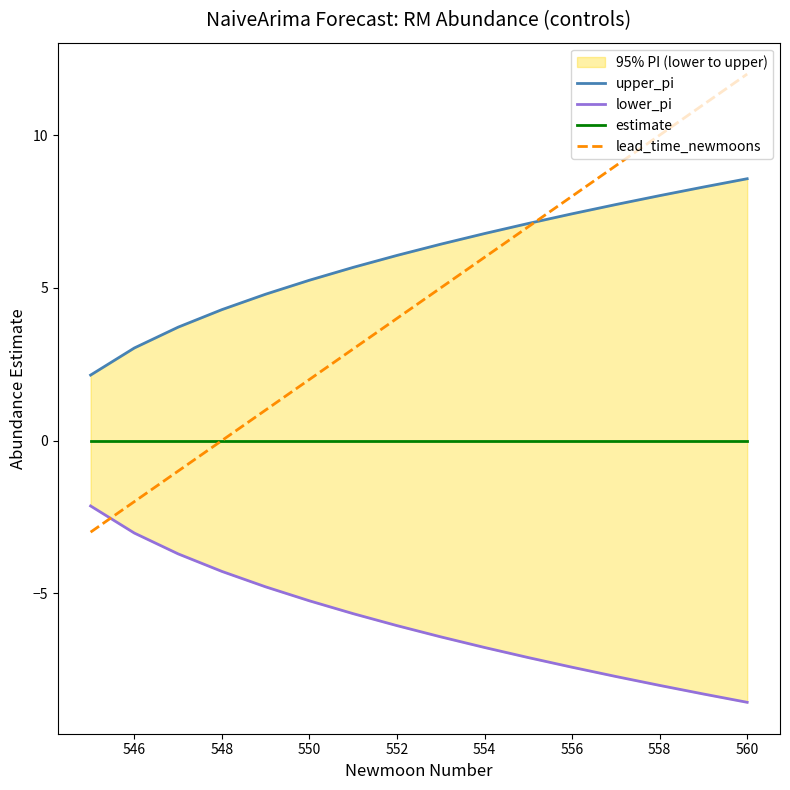

Reading left to right, extract all data points from this chart.

upper_pi: 2.1	3.0	3.7	4.3	4.8	5.2	5.7	6.1	6.4	6.8	7.1	7.4	7.7	8.0	8.3	8.6
lower_pi: -2.1	-3.0	-3.7	-4.3	-4.8	-5.2	-5.7	-6.1	-6.4	-6.8	-7.1	-7.4	-7.7	-8.0	-8.3	-8.6
estimate: 0.0	0.0	0.0	0.0	0.0	0.0	0.0	0.0	0.0	0.0	0.0	0.0	0.0	0.0	0.0	0.0
lead_time_newmoons: -3.0	-2.0	-1.0	0.0	1.0	2.0	3.0	4.0	5.0	6.0	7.0	8.0	9.0	10.0	11.0	12.0